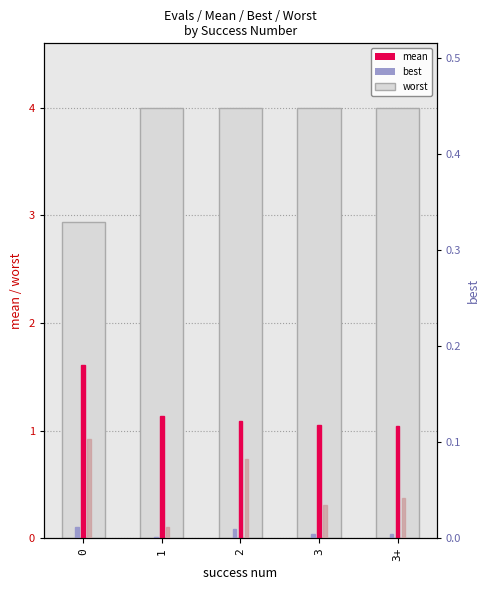

Reading left to right, list all the values displayed in this chart.

worst: 0=2.9	1=4.0	2=4.0	3=4.0	3+=4.0
mean: 0=1.6	1=1.1	2=1.1	3=1.1	3+=1.0
best: 0=0.1	1=0.0	2=0.1	3=0.0	3+=0.0
best (right): 0=0.1	1=0.0	2=0.1	3=0.0	3+=0.0